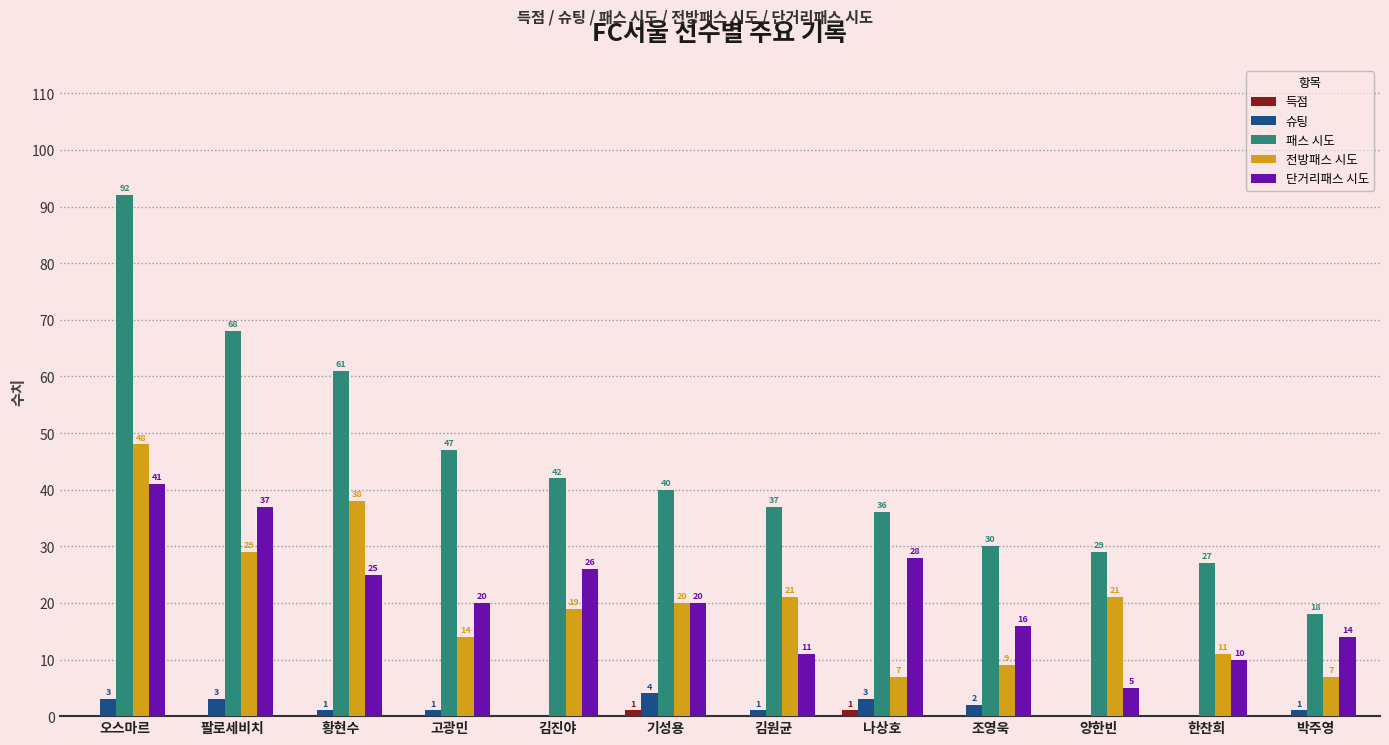

What is the sum of the 전방패스 시도 values at 김원균 and 오스마르?

69